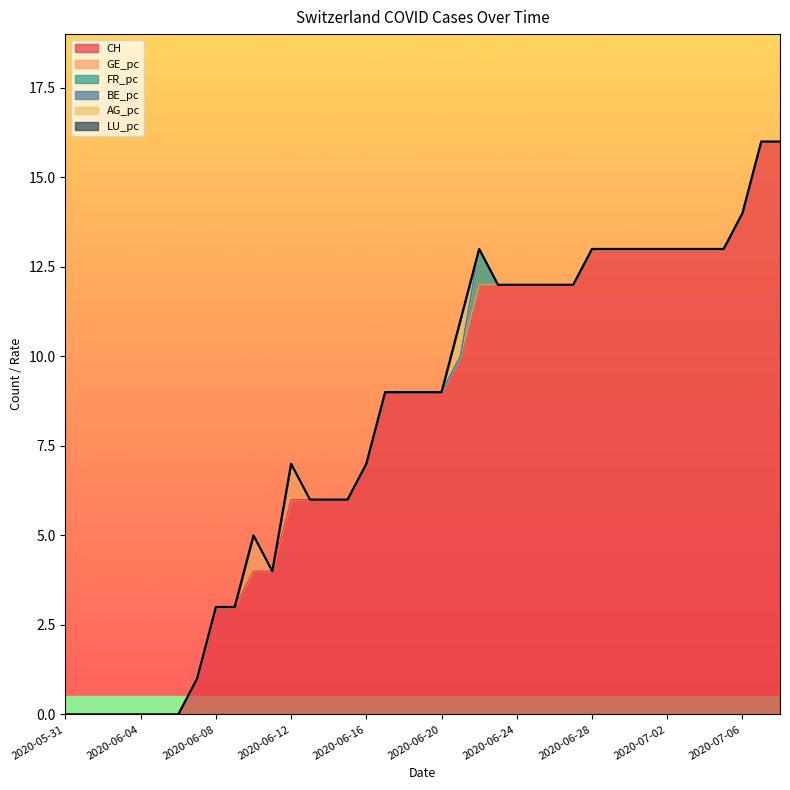

At 2020-06-23, list the series in order from smallest to largest.

GE_pc, FR_pc, BE_pc, AG_pc, LU_pc, CH